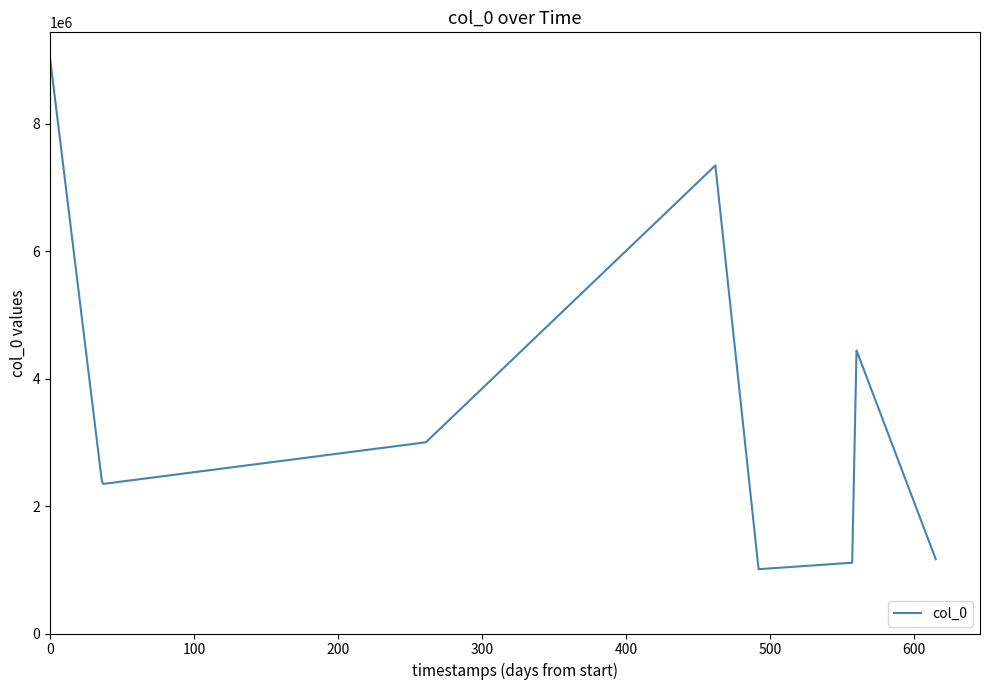

What is the smallest value displayed?

1009453